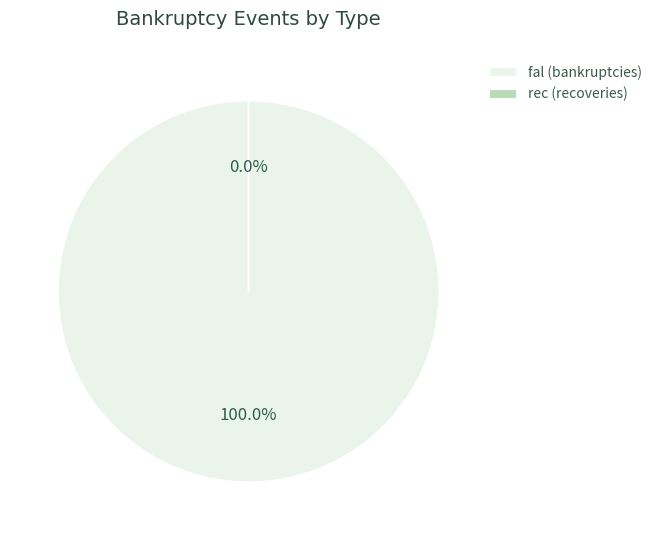

What is the largest slice in the pie chart?

fal